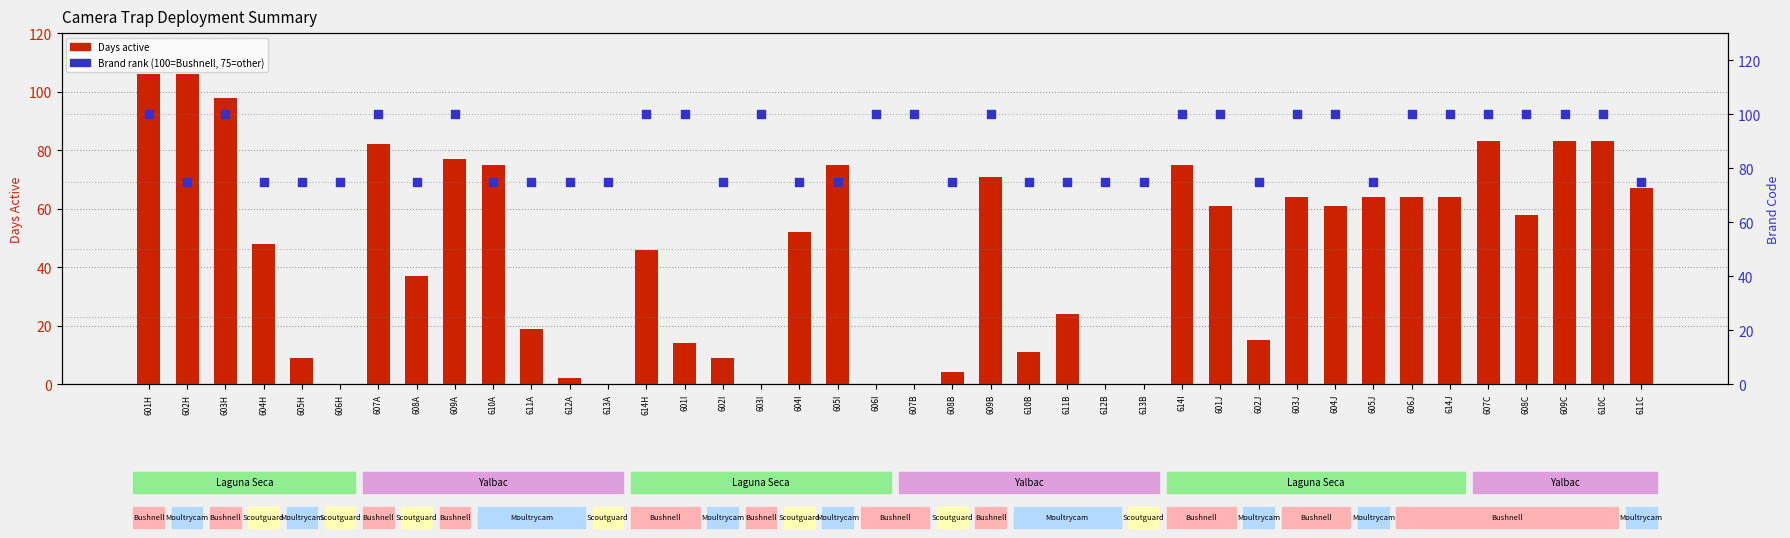

What are all the series names shown in the legend?

Days active, Brand rank